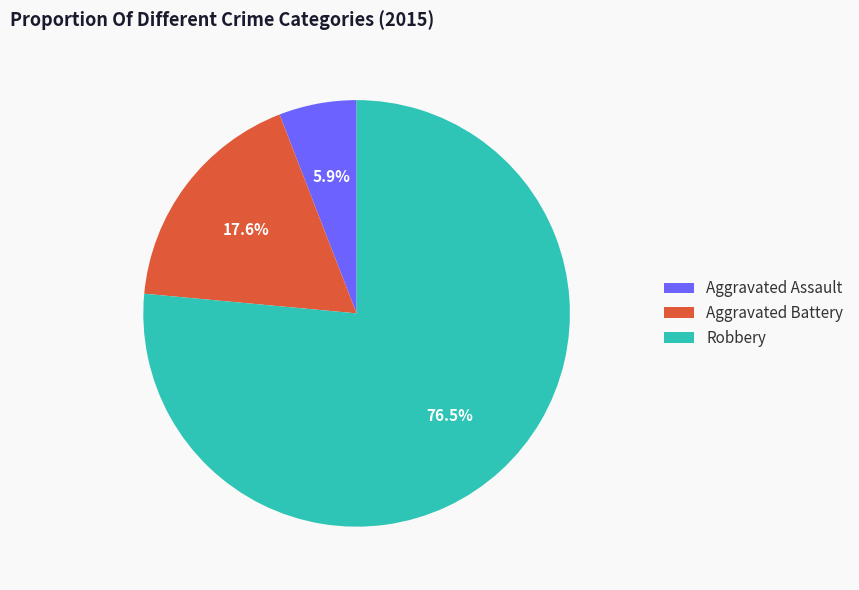

How many slices are in this pie chart?

3